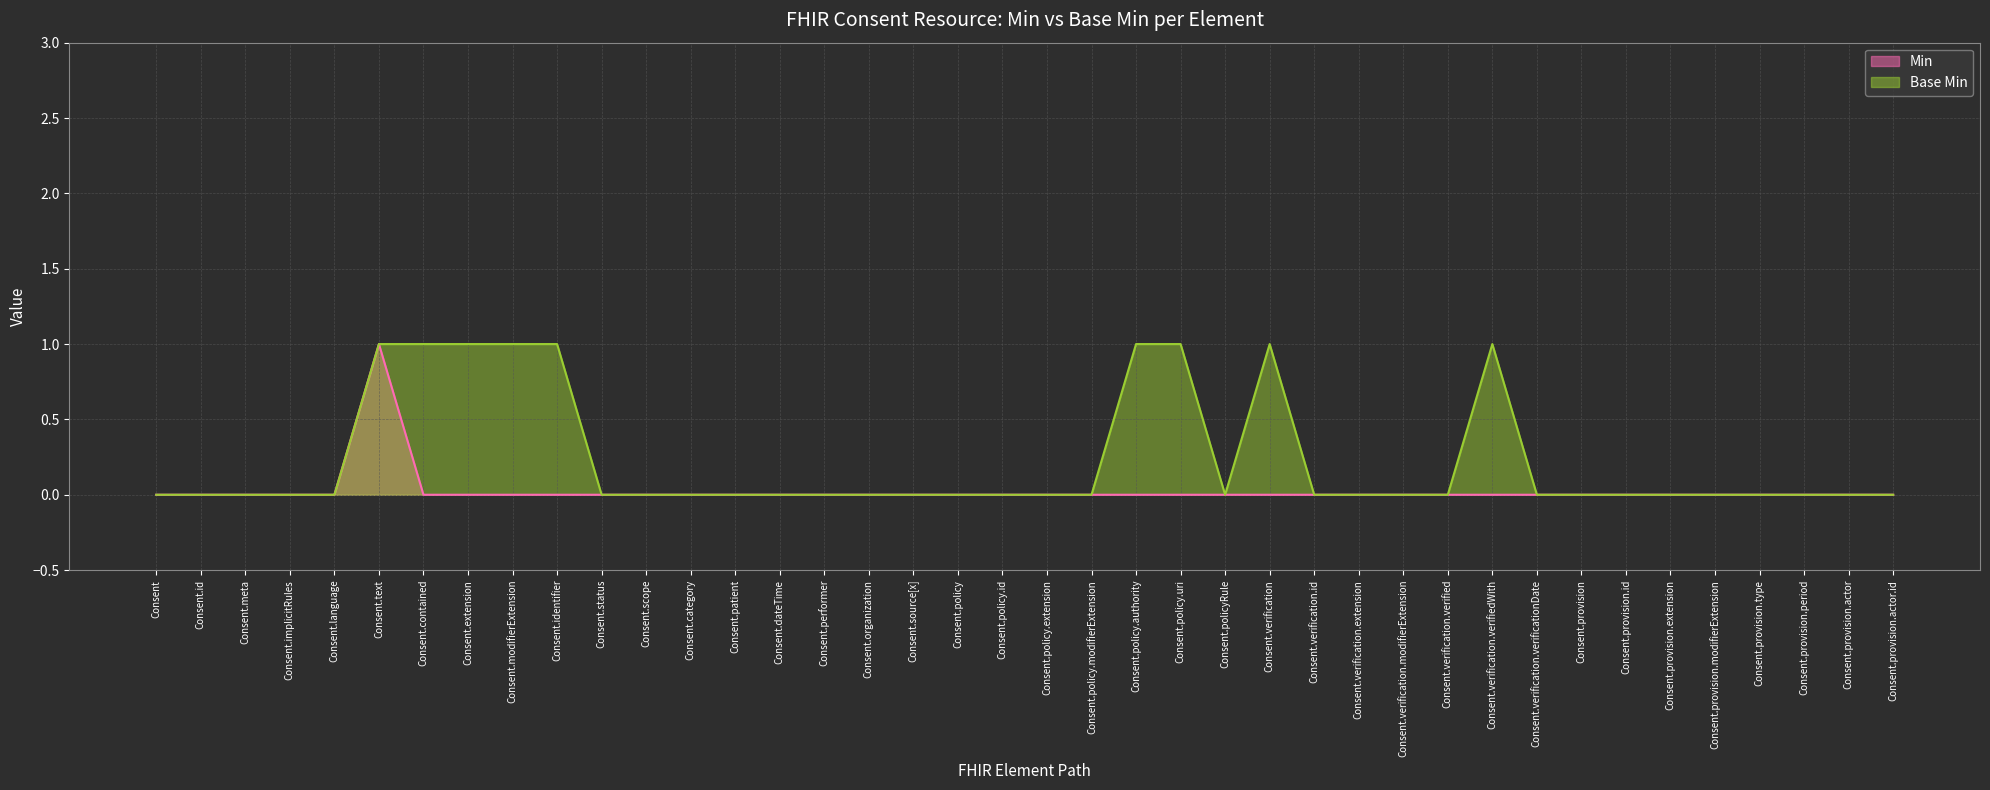

How many data points does each series have?

40